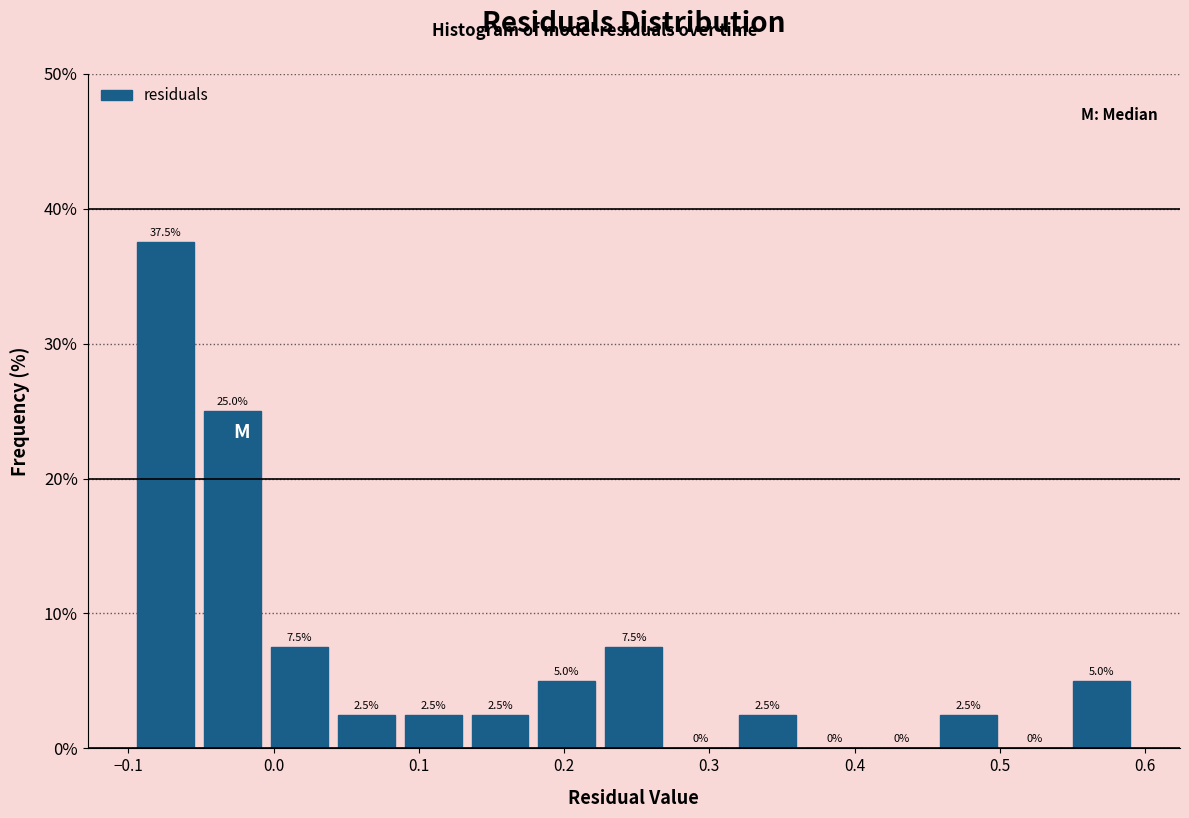

Which range on the x-axis has the tallest bar?

-0.10 to -0.05